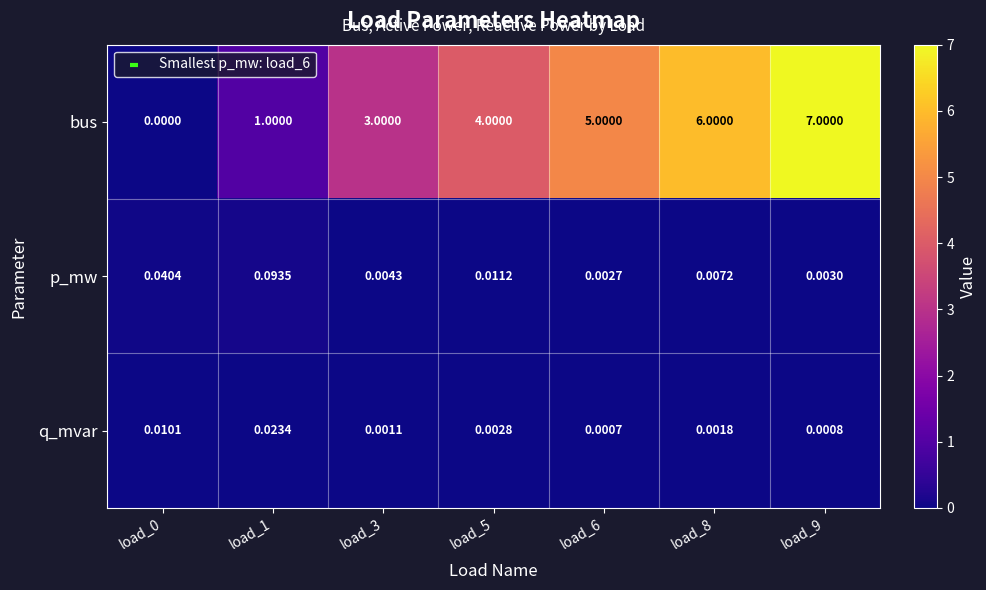

At load_5, list the series in order from smallest to largest.

q_mvar, p_mw, bus